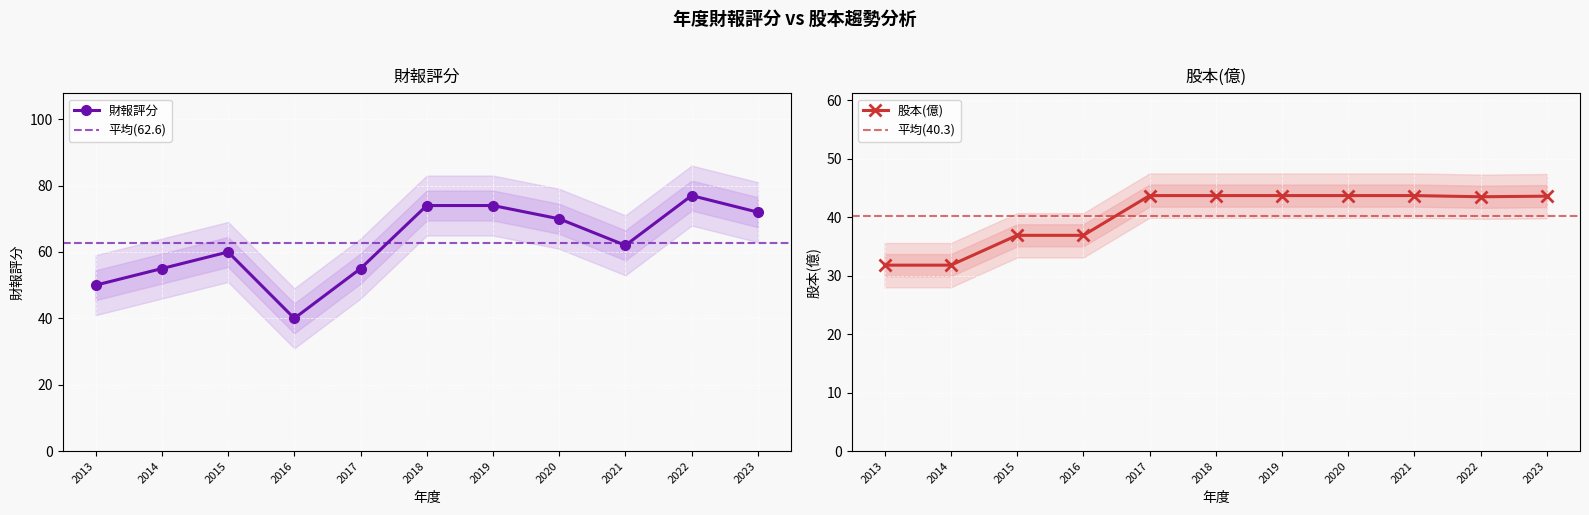

True or false: 財報評分 has a value of 60 at 2015.

True